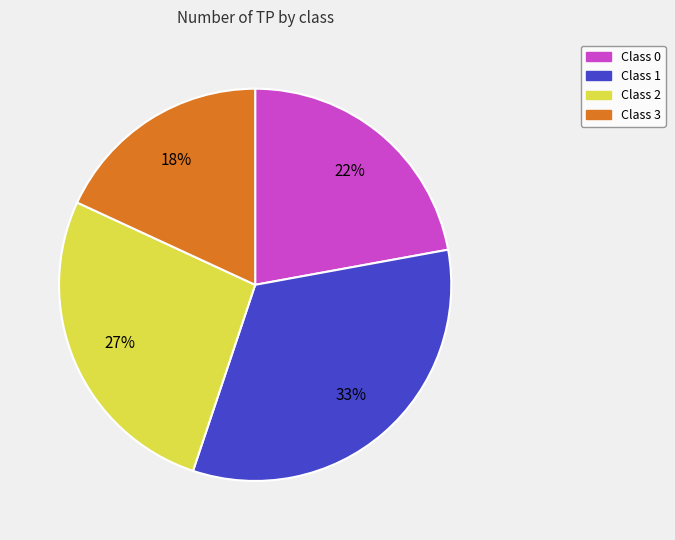

Is there any slice that represents more than half of the pie?

No